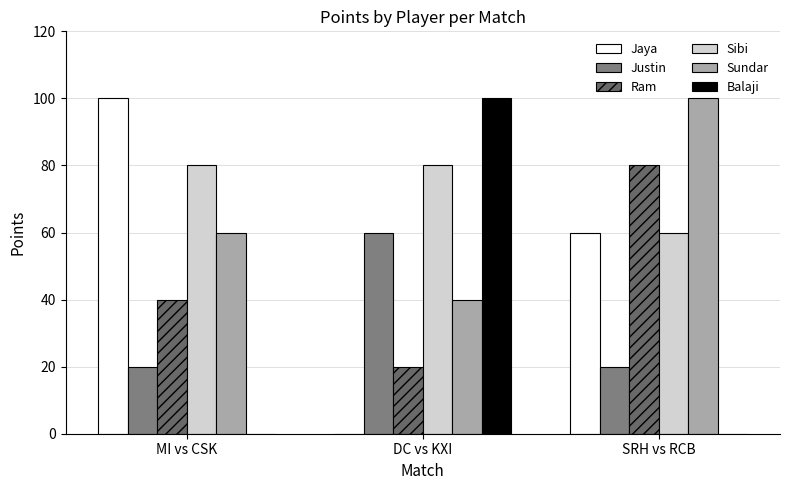

At SRH vs RCB, list the series in order from smallest to largest.

Balaji, Justin, Jaya, Sibi, Ram, Sundar